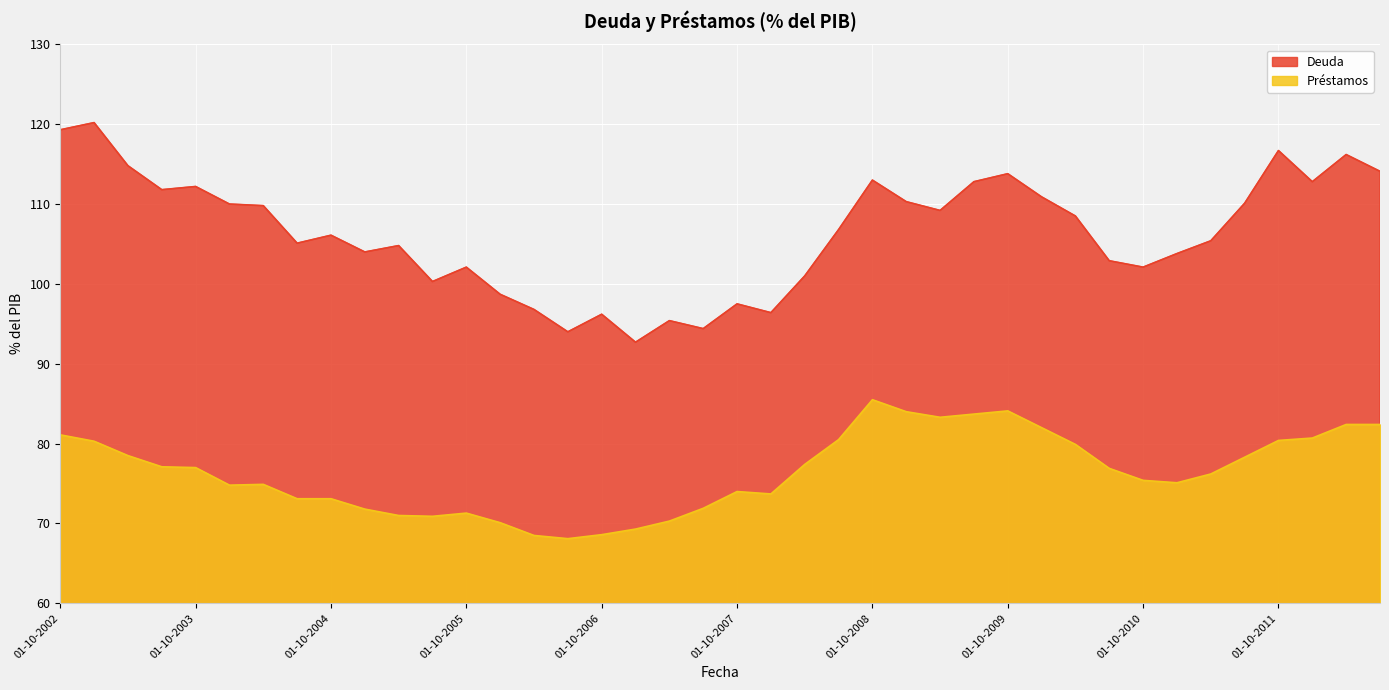

Reading left to right, extract all data points from this chart.

Deuda: 119.3	120.2	114.8	111.8	112.2	110.0	109.8	105.1	106.1	104.0	104.8	100.3	102.1	98.7	96.8	94.0	96.2	92.7	95.4	94.4	97.5	96.4	101.0	106.8	113.0	110.3	109.2	112.8	113.8	110.9	108.5	102.9	102.1	103.8	105.4	110.1	116.7	112.8	116.2	114.1
Préstamos: 81.1	80.3	78.5	77.1	77.0	74.8	74.9	73.1	73.1	71.8	71.0	70.9	71.3	70.1	68.5	68.1	68.6	69.3	70.3	71.9	74.0	73.7	77.4	80.5	85.5	84.0	83.3	83.7	84.1	82.0	79.9	76.9	75.4	75.1	76.2	78.3	80.4	80.7	82.4	82.4